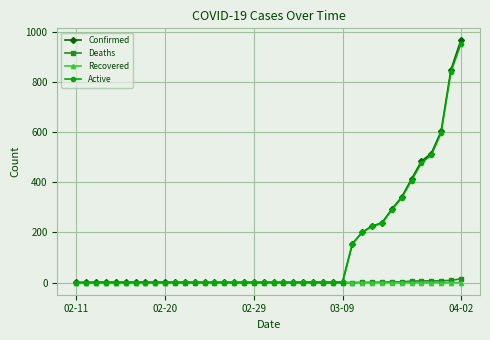

What is the maximum value shown in the chart?

966